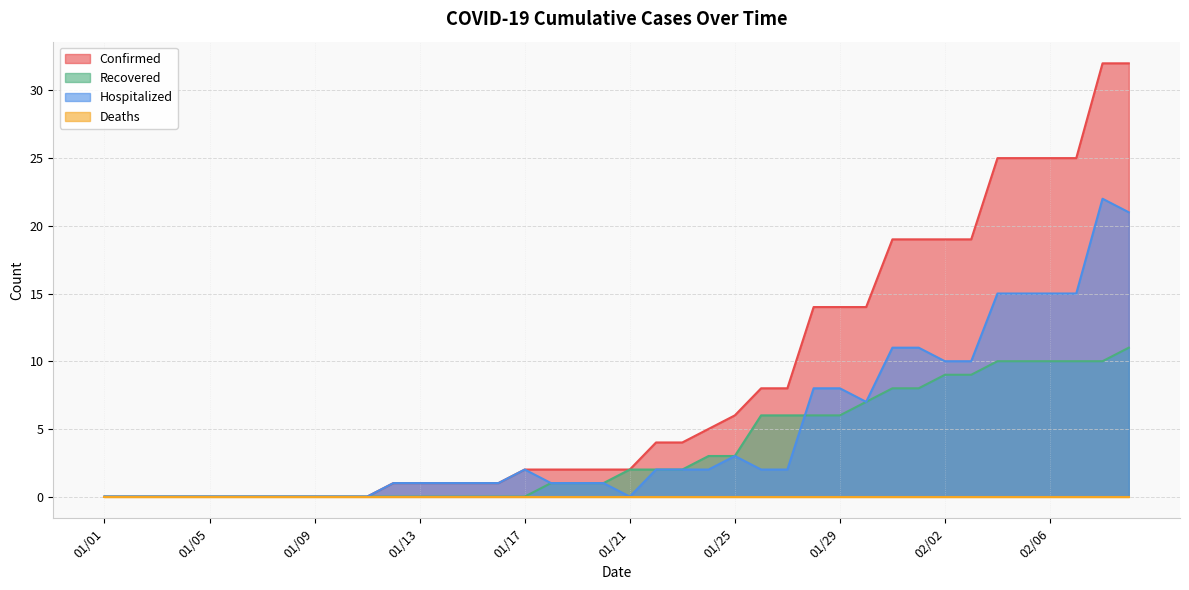

How many values in the Recovered series are below 2?

20